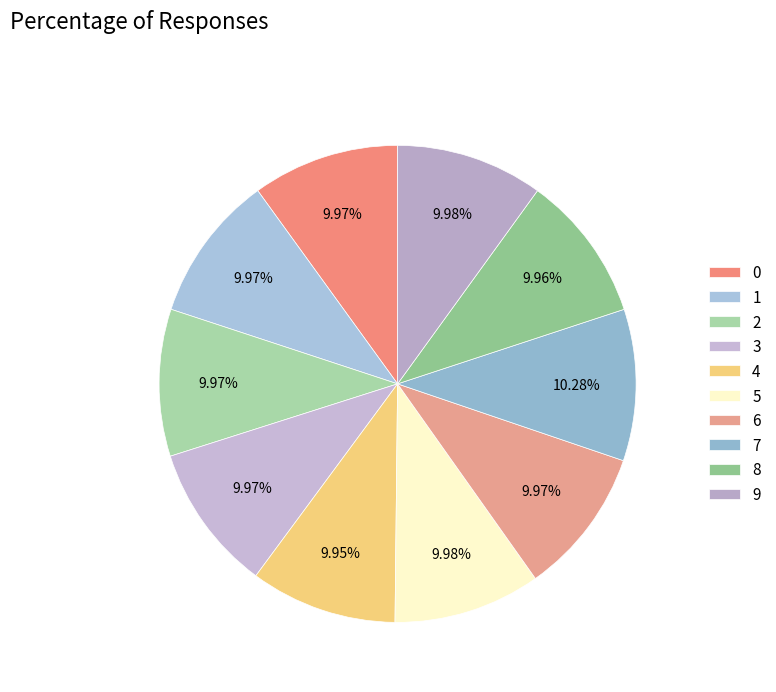

Count the number of slices in the pie.

10